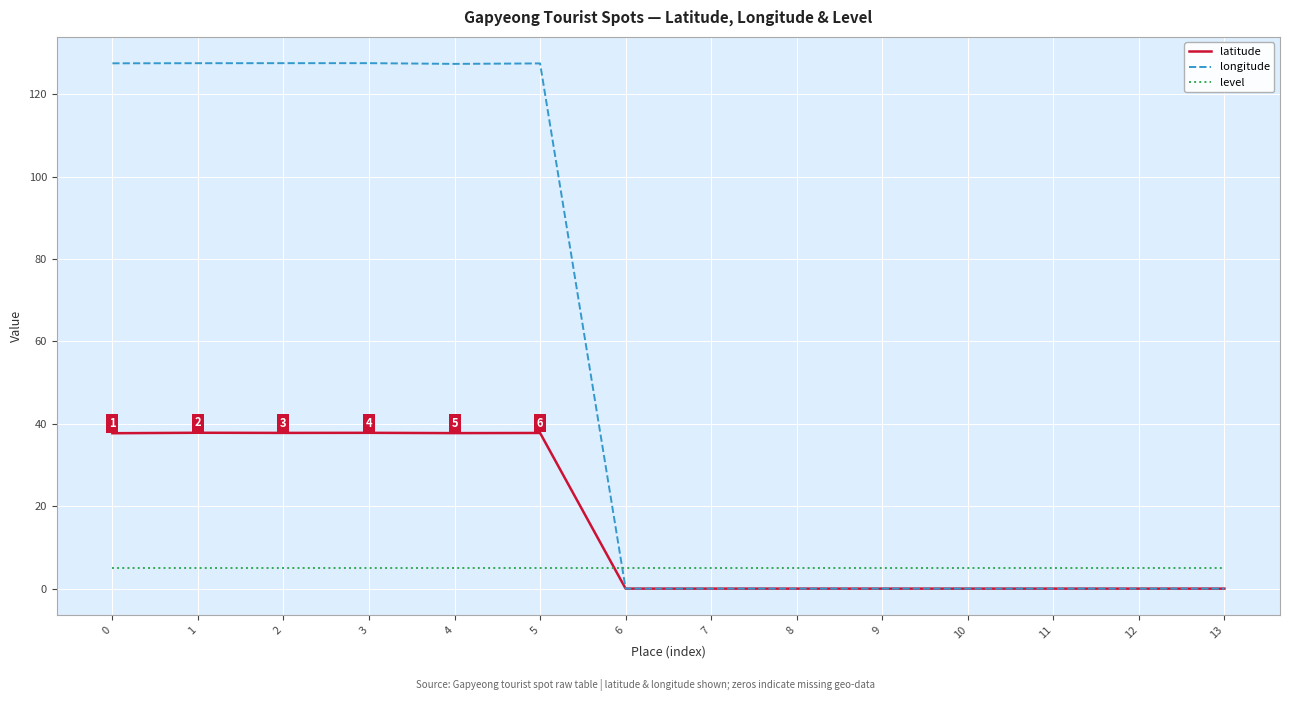

Where do level and latitude first cross each other?

5 and 6